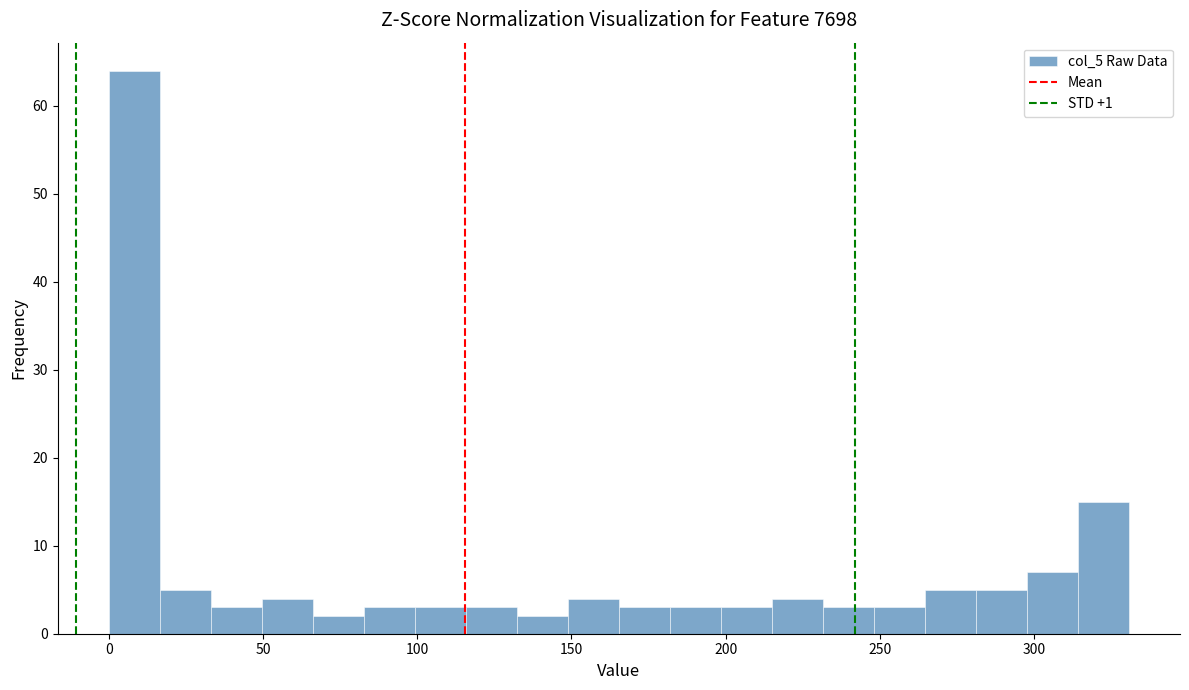

Around what value on the x-axis is the tallest bar? Give the approximate position of its centre, as read against the axis.

10